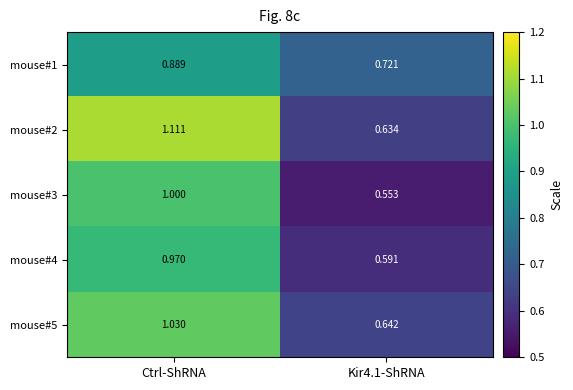

At which category does the chart reach its peak across all series?

Ctrl-ShRNA